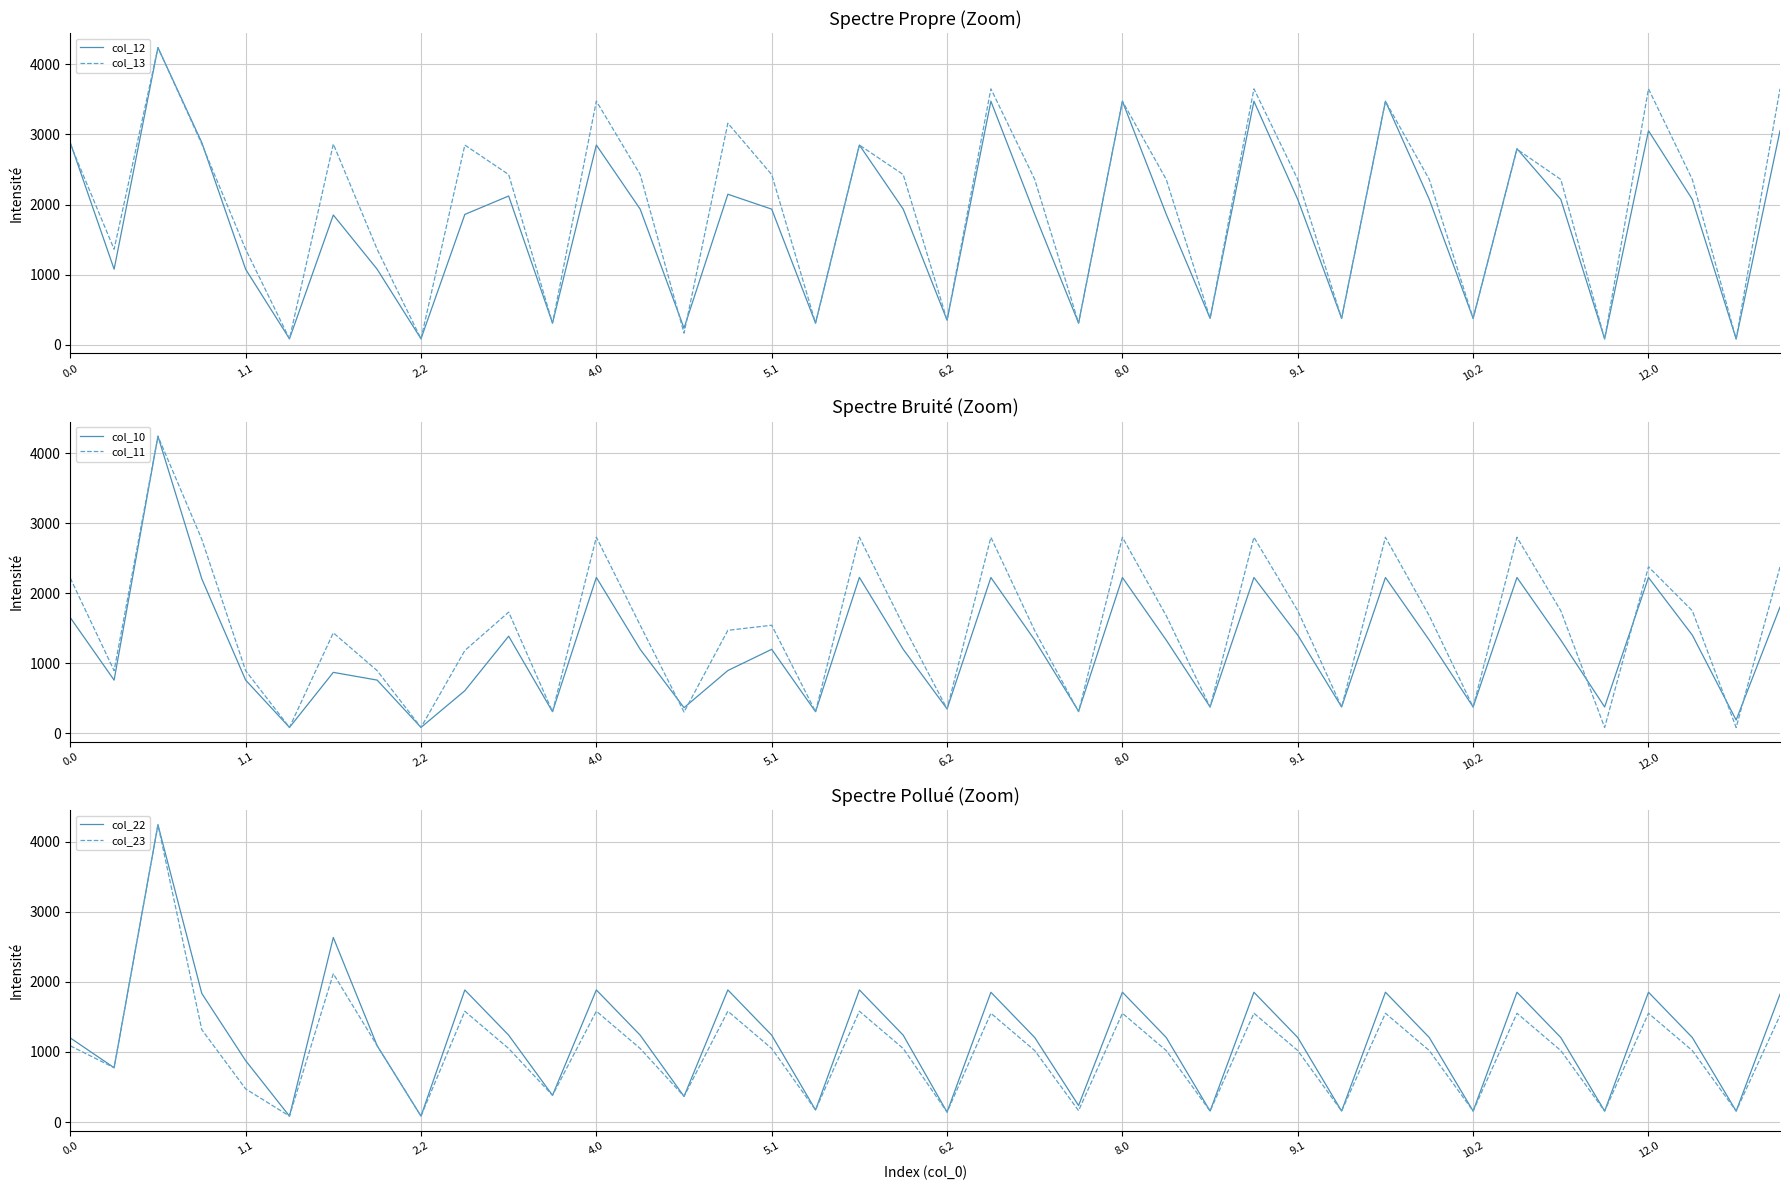

Reading left to right, what are all the values shown in this chart?

col_12: 2885.3	1077.7	4240.0	2885.3	1077.7	84.8	1851.3	1077.7	84.8	1859.5	2122.2	309.0	2849.6	1934.8	236.0	2147.5	1934.8	309.0	2849.6	1934.8	349.8	3474.7	1861.1	308.7	3474.7	1861.1	376.5	3474.7	2073.9	376.5	3474.7	2073.9	376.5	2797.7	2073.9	83.6	3053.3	2073.9	83.6	3053.3
col_13: 2864.0	1362.4	4240.0	2864.0	1362.4	84.8	2864.0	1362.4	84.8	2849.6	2428.3	309.0	3476.2	2428.3	165.3	3160.9	2428.3	309.0	2849.6	2428.3	349.8	3651.5	2358.6	308.7	3474.7	2358.6	376.5	3651.5	2358.6	376.5	3474.7	2358.6	376.5	2789.6	2358.6	83.6	3651.5	2358.6	83.6	3651.5
col_10: 1651.7	760.0	4240.0	2204.9	760.0	84.8	870.5	760.0	84.8	608.6	1386.6	309.0	2225.3	1199.2	366.3	896.6	1199.2	309.0	2225.3	1199.2	349.8	2223.8	1330.5	315.7	2223.8	1330.5	376.5	2223.8	1401.8	376.5	2223.8	1330.5	376.5	2223.8	1330.5	376.5	2224.0	1401.8	190.2	1802.4
col_11: 2215.7	894.6	4240.0	2769.0	894.6	84.8	1434.5	894.6	84.8	1182.3	1730.2	309.0	2799.1	1542.8	303.9	1470.3	1542.8	309.0	2799.1	1542.8	349.8	2797.6	1465.1	308.7	2797.6	1678.0	376.5	2797.6	1749.3	376.5	2797.6	1678.0	376.5	2797.7	1749.3	83.6	2376.2	1749.3	83.6	2376.2
col_22: 1200.1	775.2	4240.0	1834.6	876.7	84.8	2632.8	1089.2	84.8	1883.9	1239.5	381.8	1884.9	1239.5	366.3	1884.9	1239.5	172.0	1884.9	1239.5	142.1	1851.4	1206.0	235.9	1852.2	1206.0	156.8	1851.4	1206.0	156.8	1852.2	1206.0	156.8	1852.2	1206.0	156.8	1852.2	1206.0	156.8	1823.9
col_23: 1087.6	775.2	4240.0	1318.1	473.2	84.8	2116.4	1089.2	84.8	1580.5	1049.2	381.8	1581.5	1049.2	366.3	1581.5	1049.2	172.0	1581.5	1049.2	142.1	1552.1	1019.7	162.7	1552.1	1019.7	156.8	1552.1	1019.7	156.8	1552.1	1019.7	156.8	1552.1	1019.7	156.8	1552.1	1019.7	156.8	1520.5